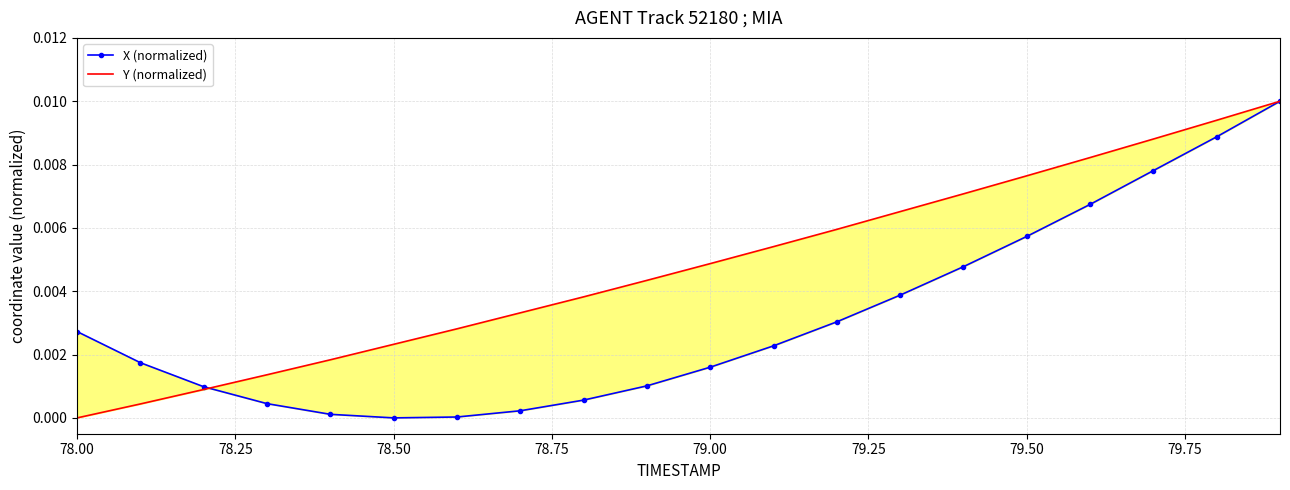

How many intersections are there between Y (normalized) and X (normalized)?

1